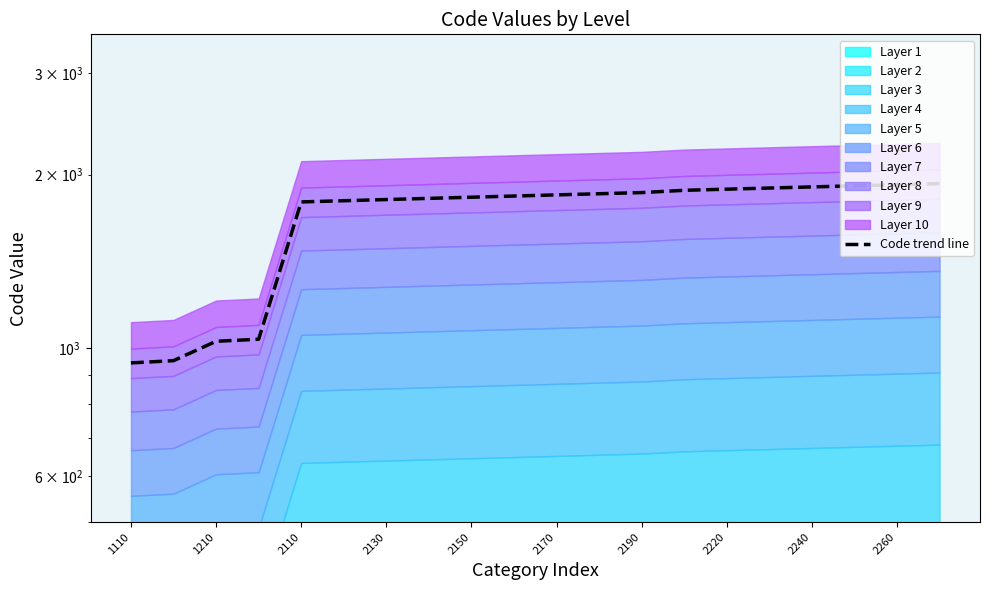

What is the difference between the maximum and minimum values?

986.0